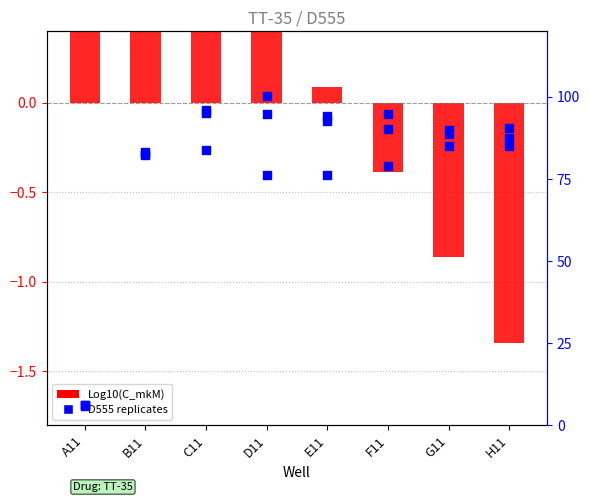

Is the value of Log10(C_mkM) at G11 greater than the value of D555_2 at E11?

No